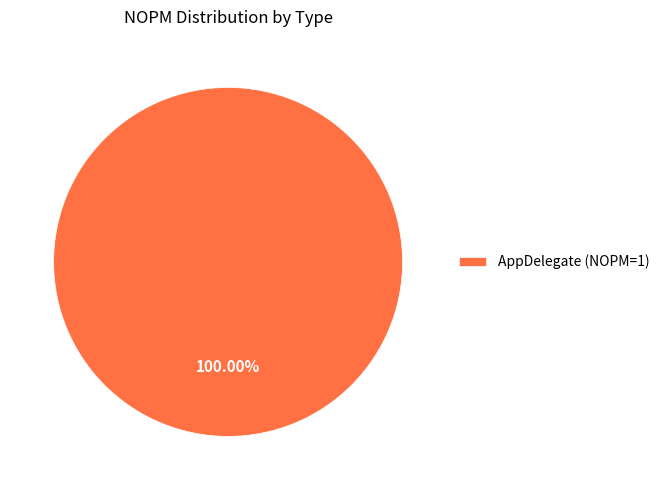

Does any single category account for the majority?

Yes